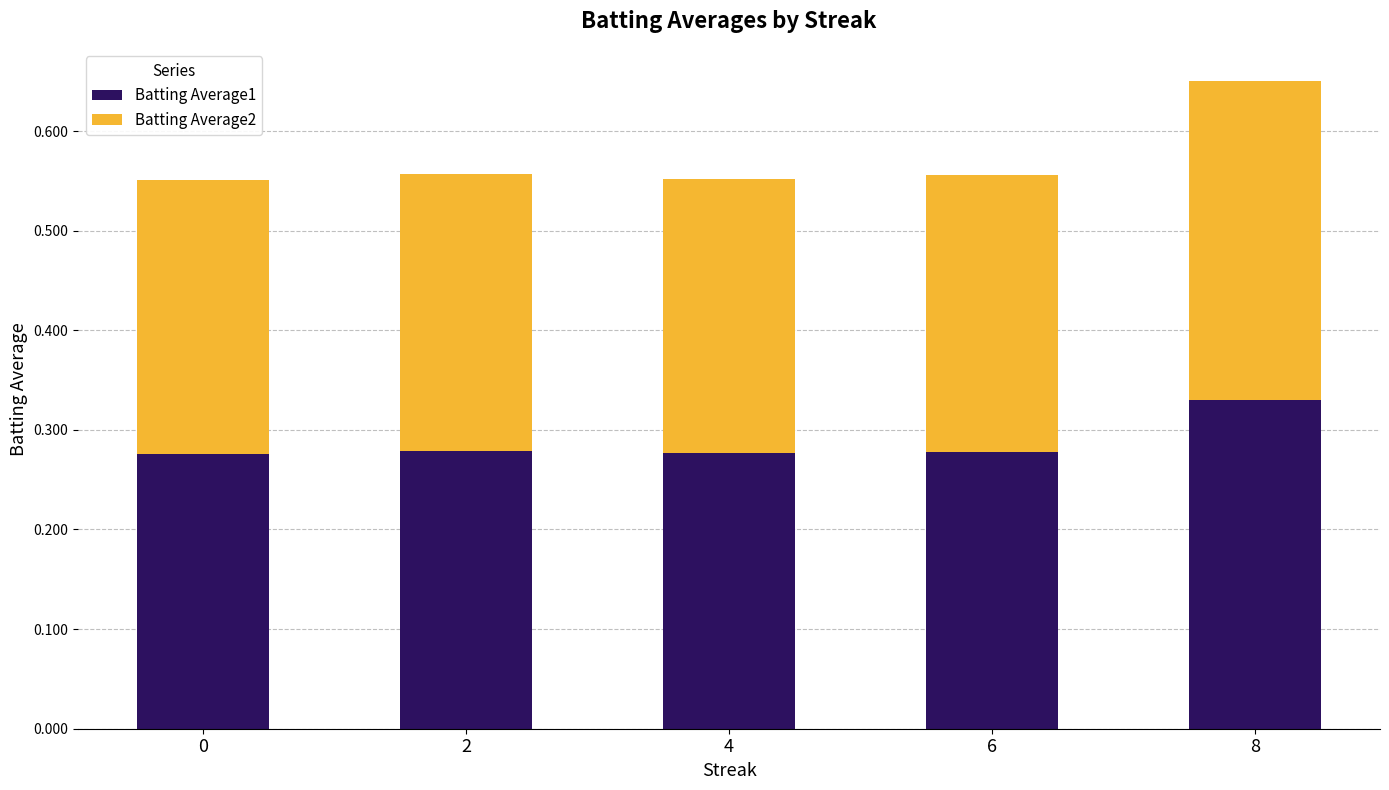

At which label does Batting Average1 reach its peak?

8